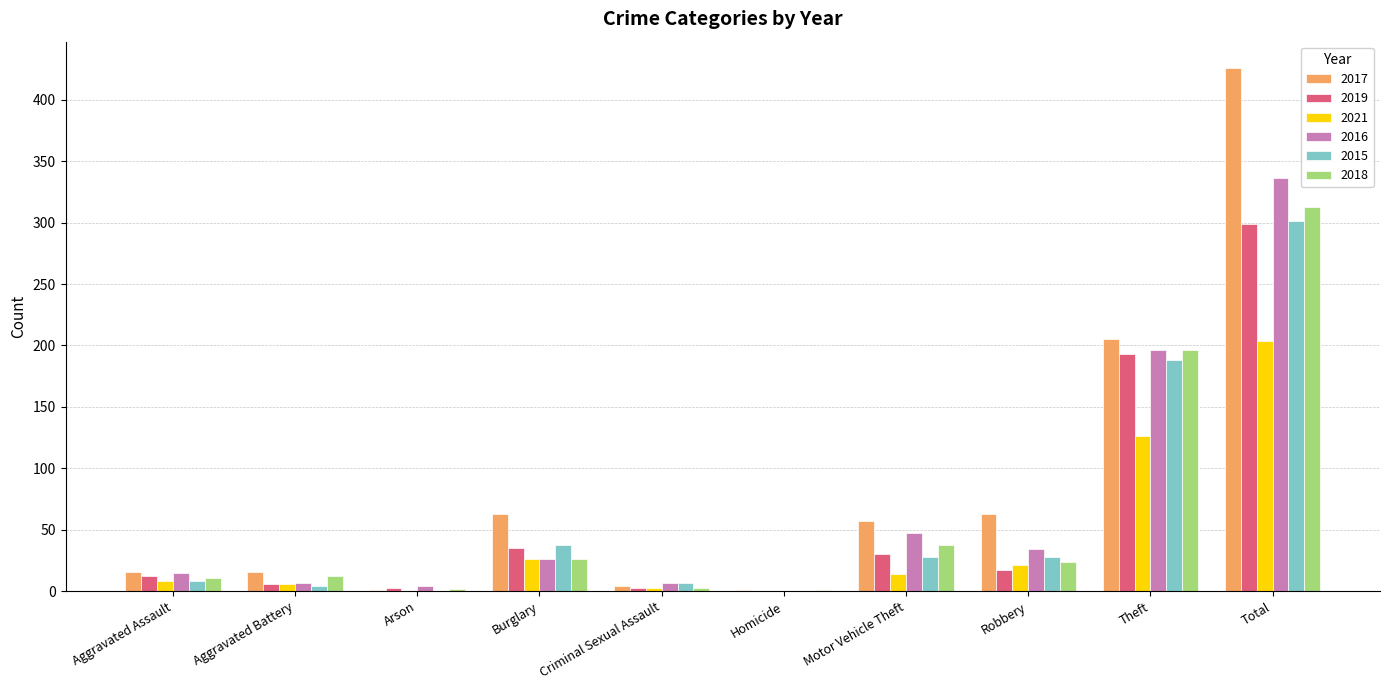

What is the maximum value for 2015?

301